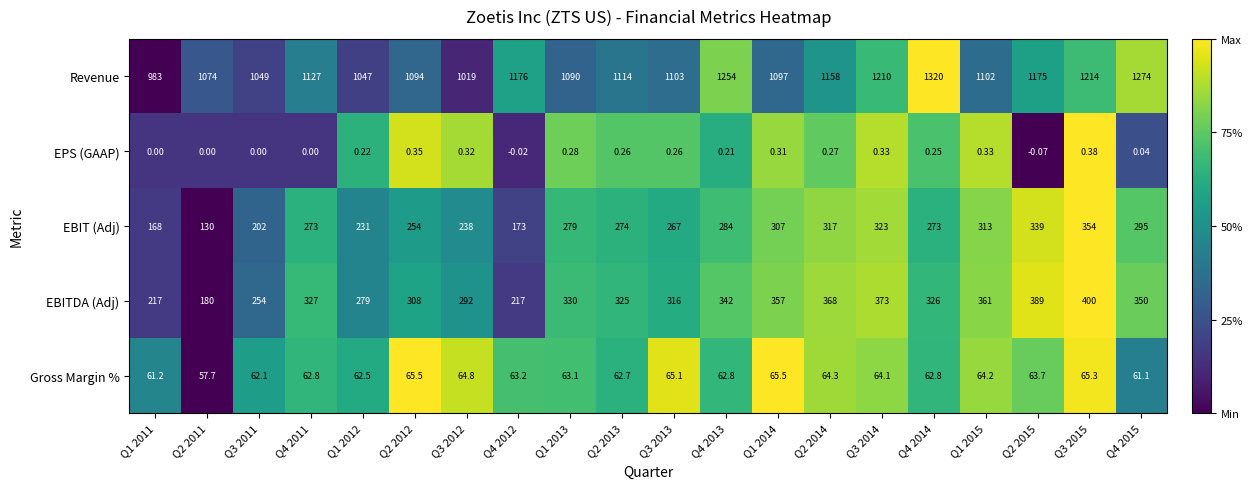

Is the value of EPS (GAAP) at Q4 2011 greater than the value of Gross Margin % at Q4 2013?

No